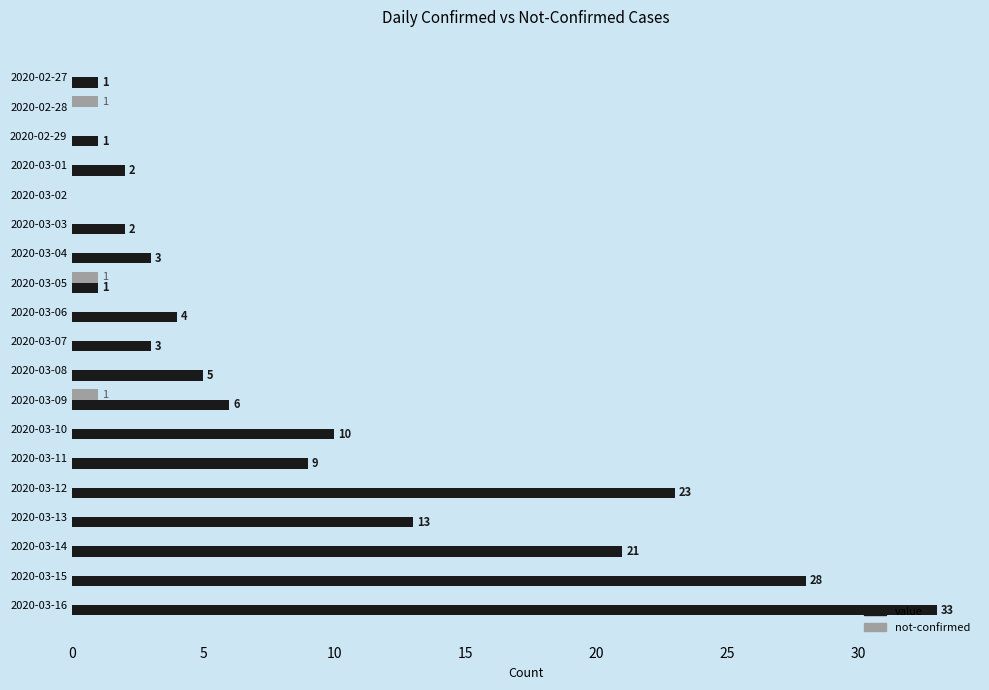

How many distinct data groups are displayed?

2